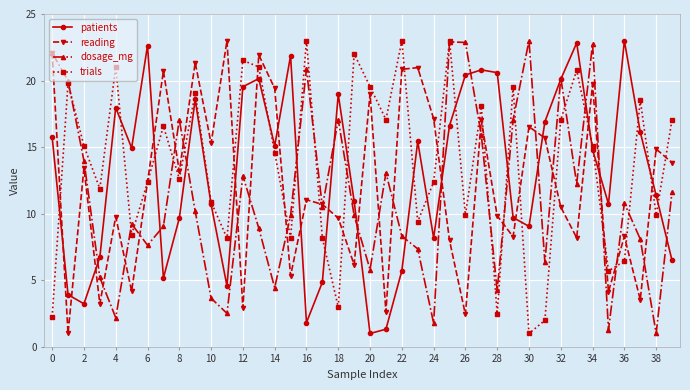

What is the minimum value for reading?

1.0